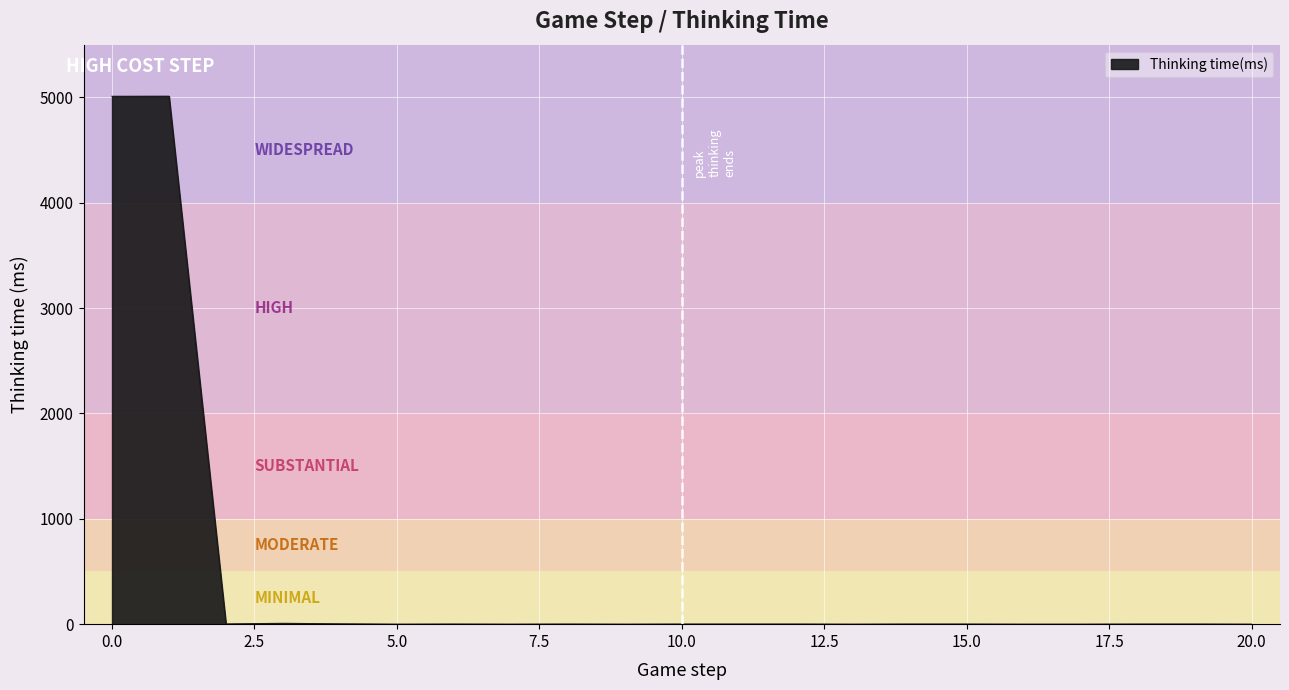

What is the maximum value shown in the chart?

5011